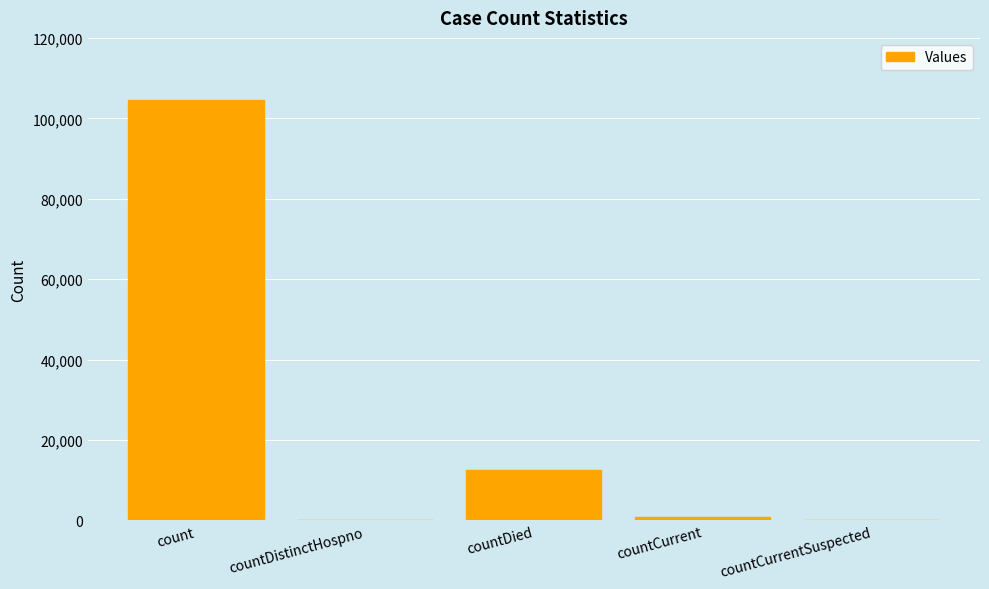

What is the change in value from count to countDied?

-91989